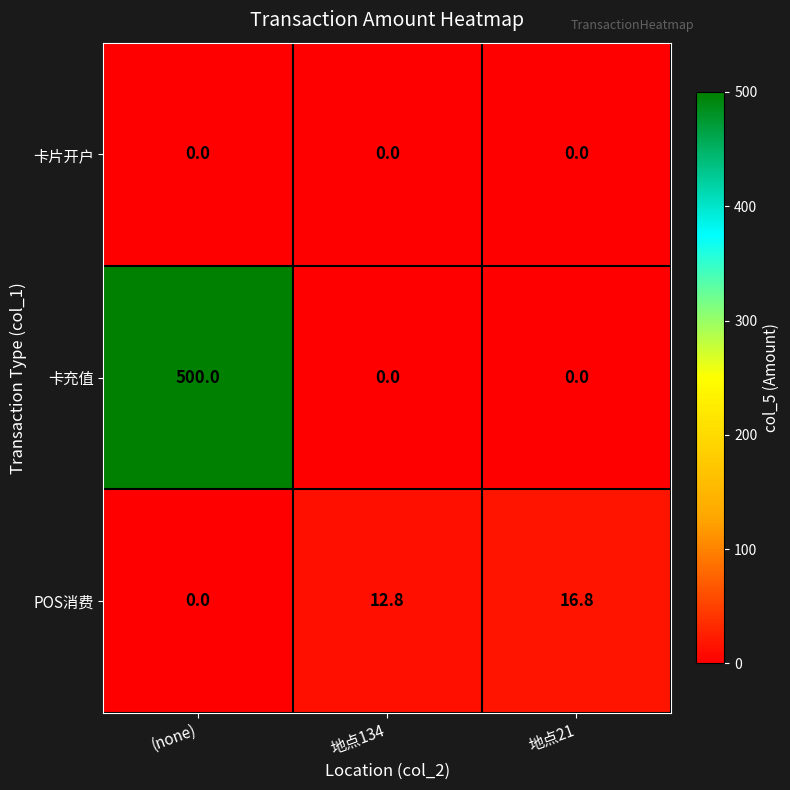

At which category is the sum across all series the highest?

(none)